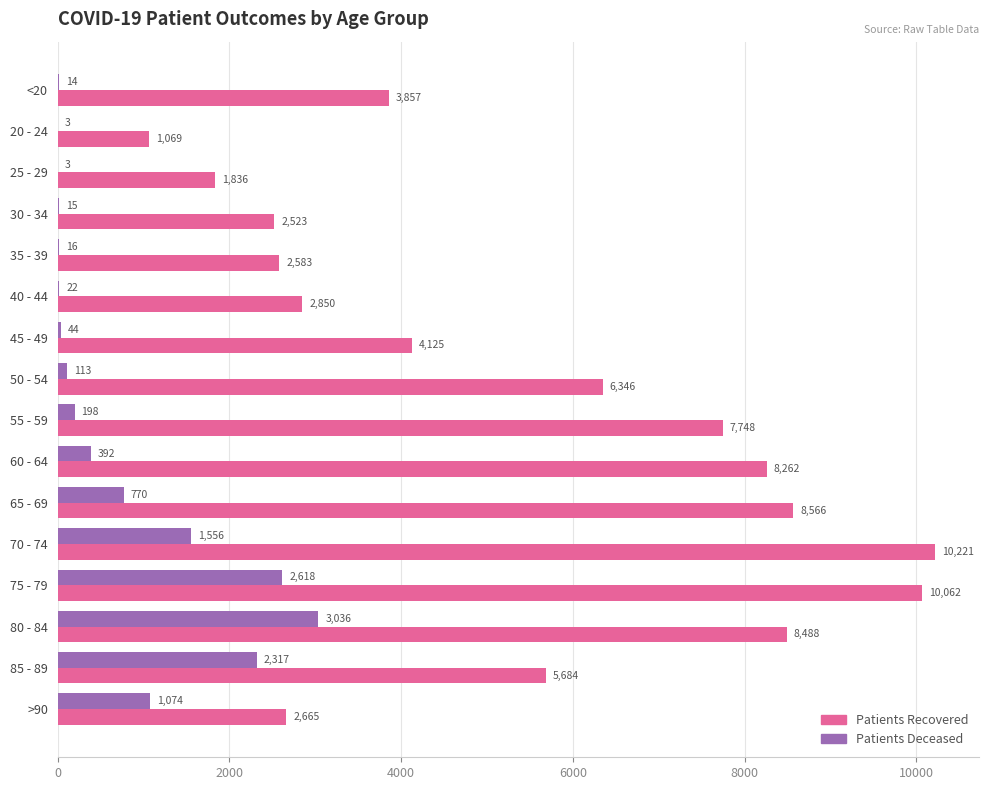

At which category does the chart reach its peak across all series?

70 - 74